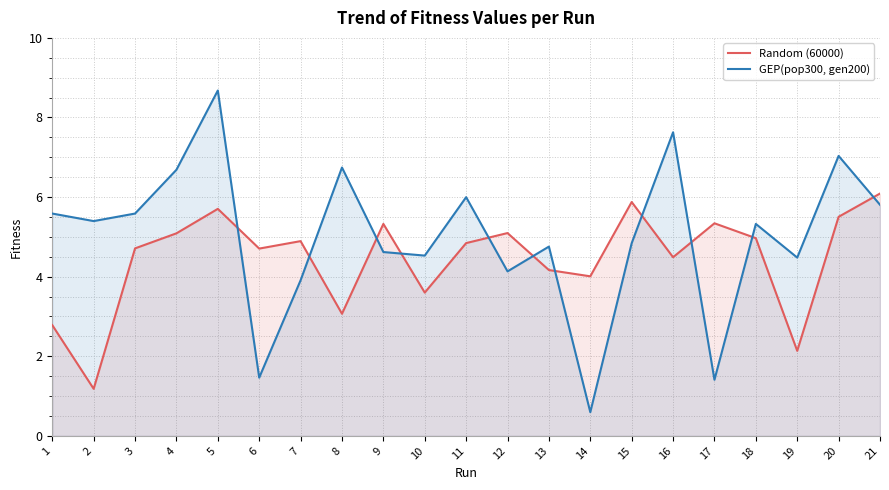

In Random (60000), how many points are higher than both neighbors (excluding endpoints)?

6